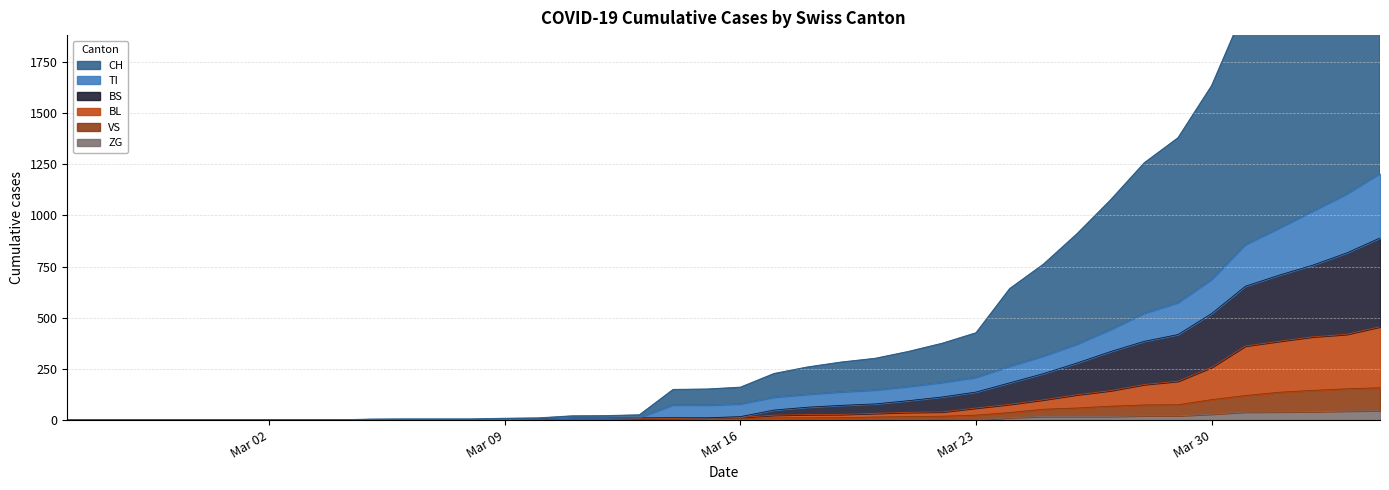

What is the maximum value for ZG?

46